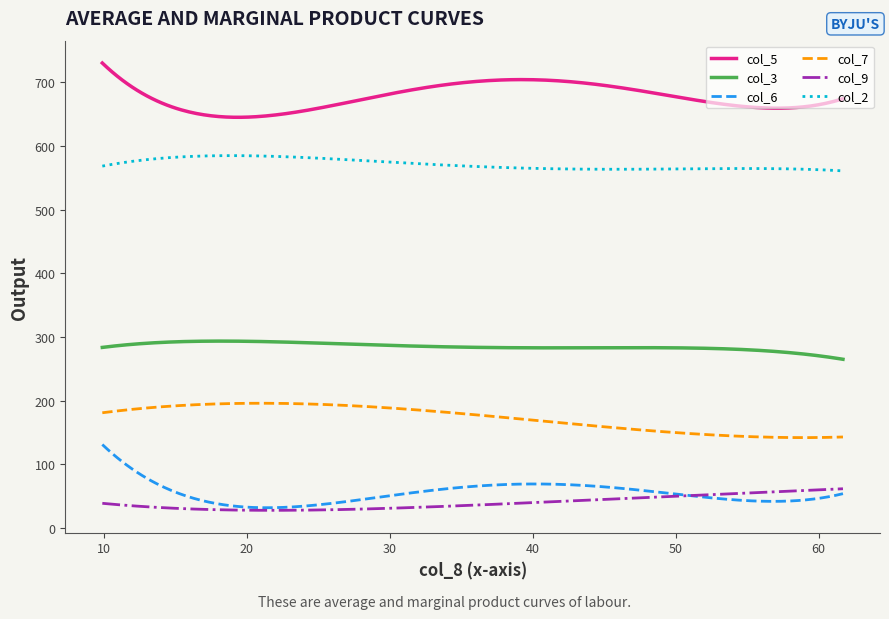

True or false: col_9 and col_2 intersect in this chart.

False